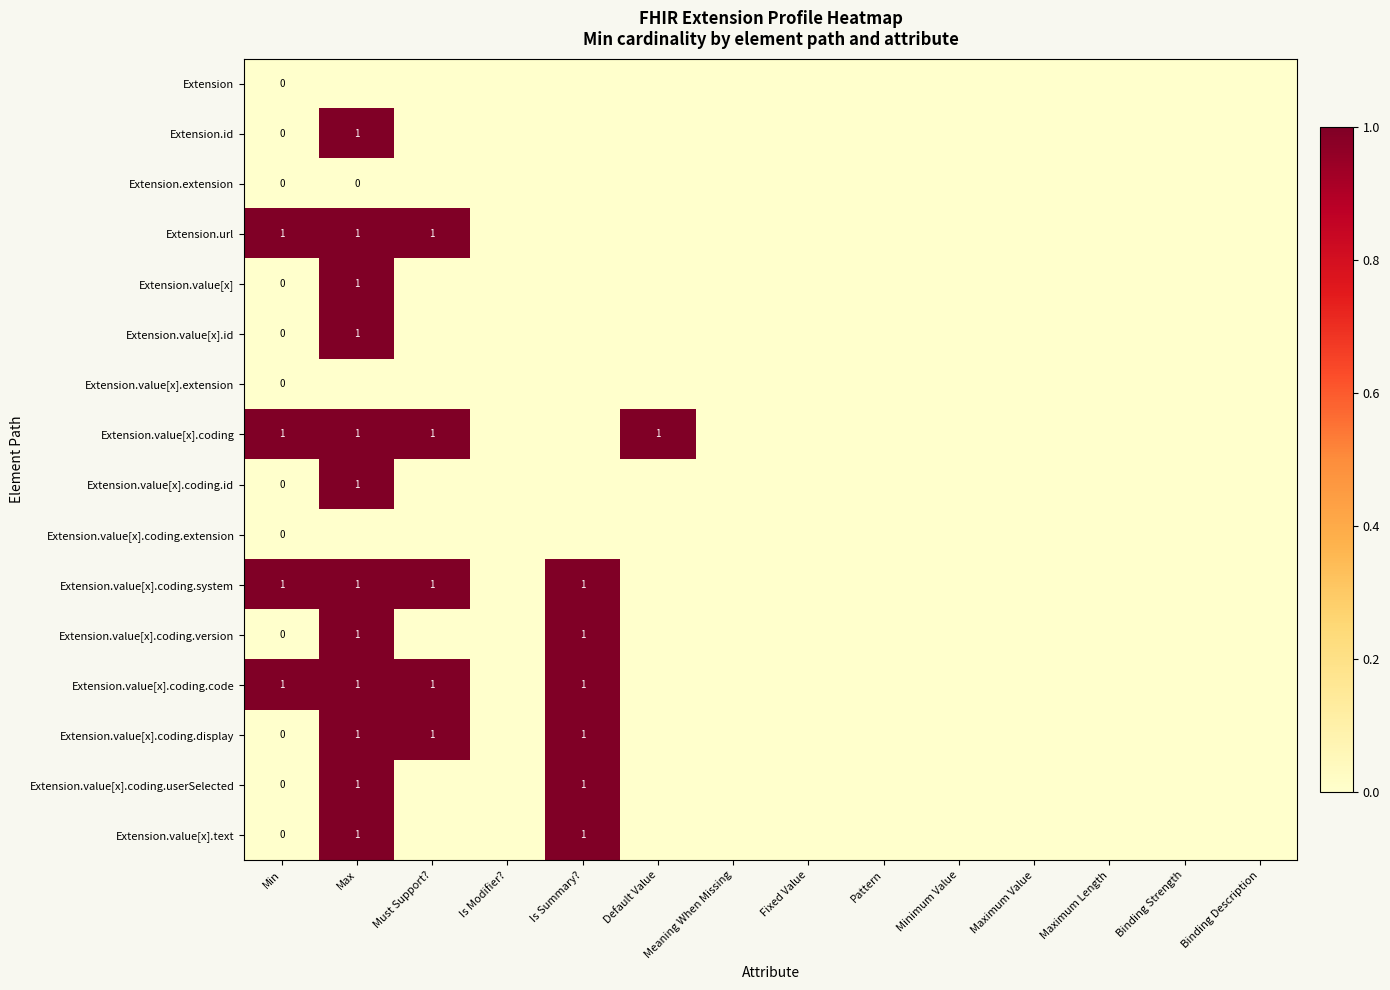

The value of Extension.value[x].coding.userSelected at Max is 2. True or false?

False